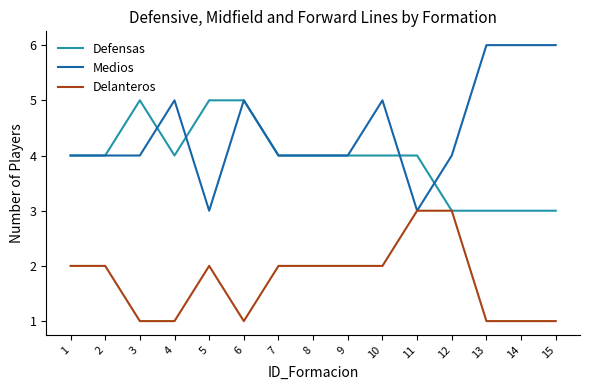

Rank the series by their average value, from lowest to highest.

Delanteros, Defensas, Medios